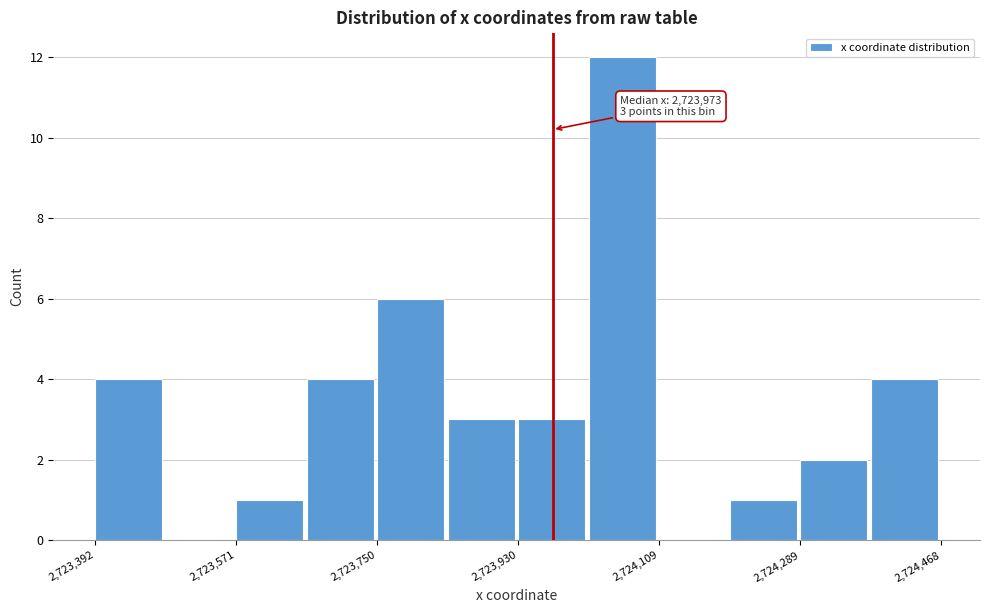

Which range on the x-axis has the tallest bar?

2724020 to 2724100